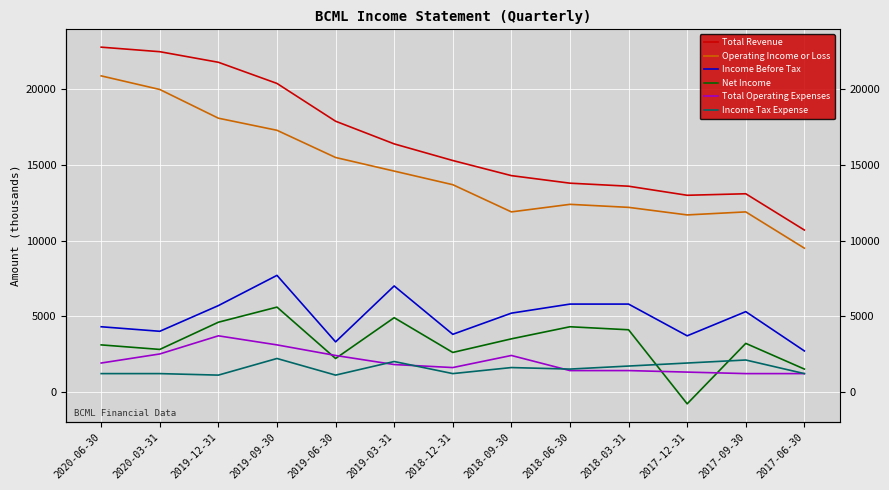

What is the total value across all series at 2020-06-30?

54200